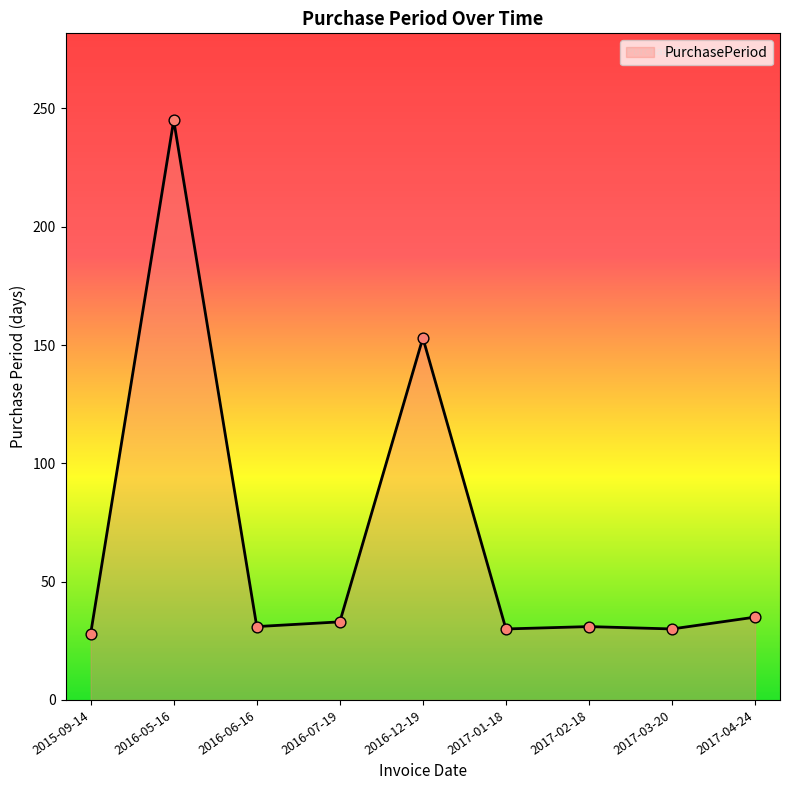

Approximately how many times larger is the value at 2016-07-19 compared to 2016-05-16?

0.1